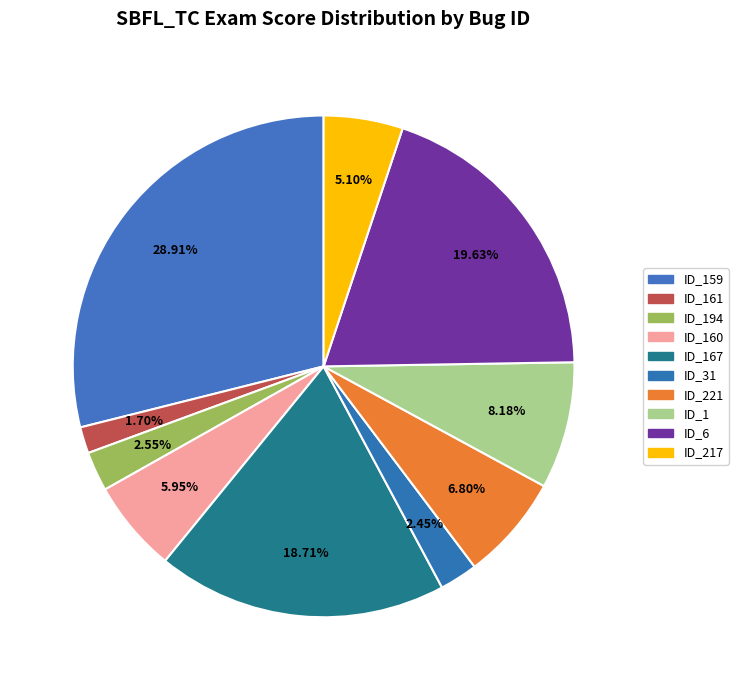

Count the number of slices in the pie.

10